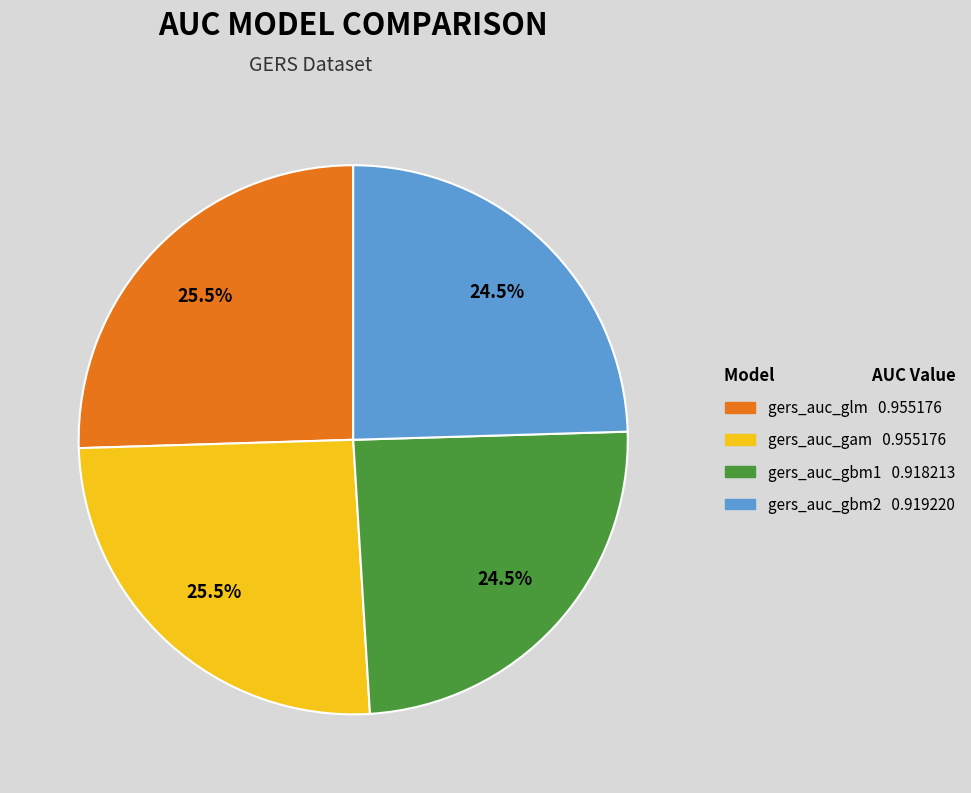

Is there any slice that represents more than half of the pie?

No